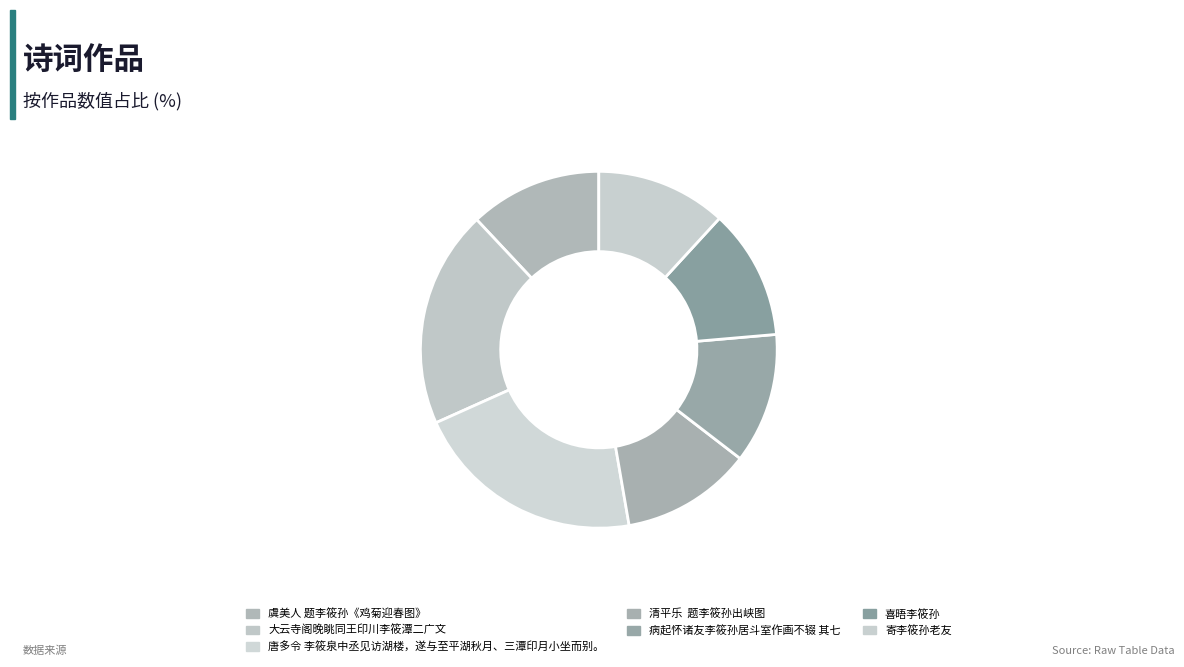

What portion of the pie excludes 虞美人 题李筱孙《鸡菊迎春图》?

88.0%